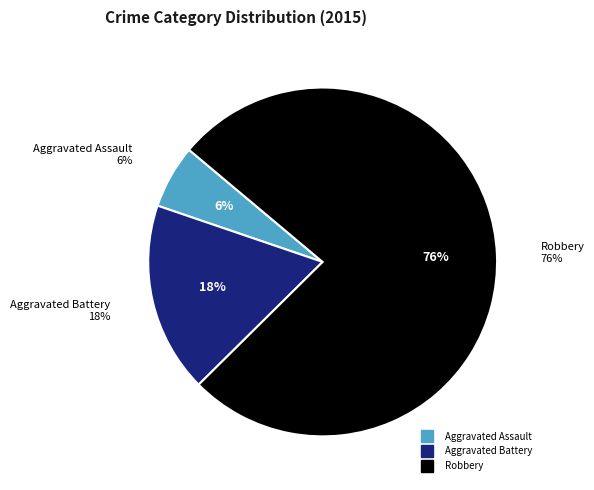

True or false: Robbery accounts for 63% of the total.

False